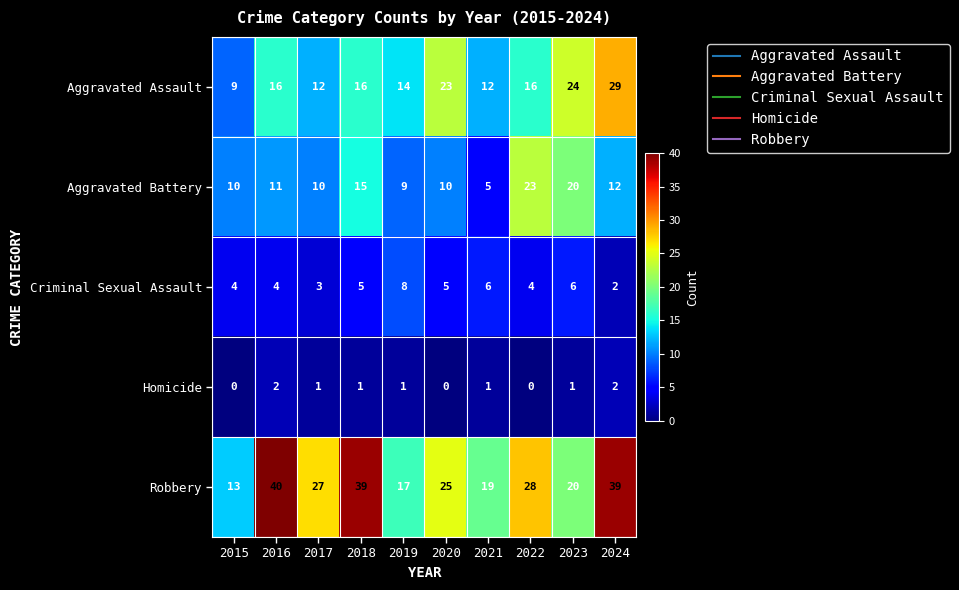

Count the Homicide values in the range 0 to 1.

8